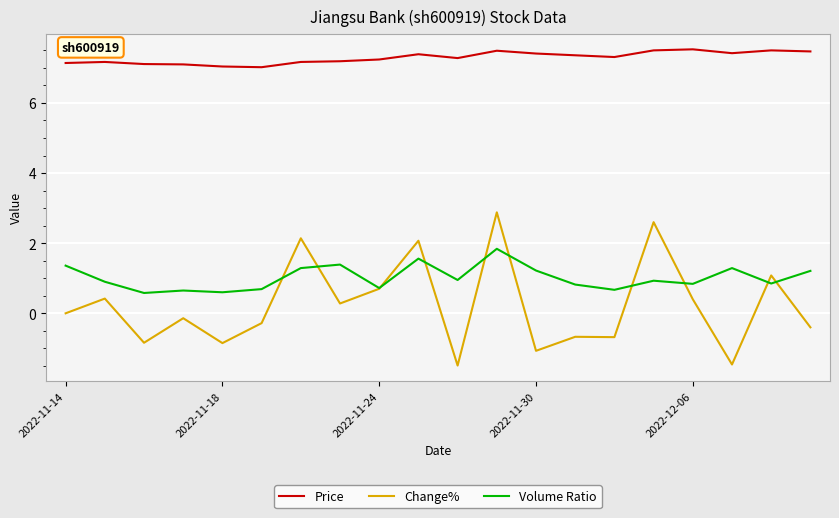

True or false: Price and Volume Ratio intersect in this chart.

False